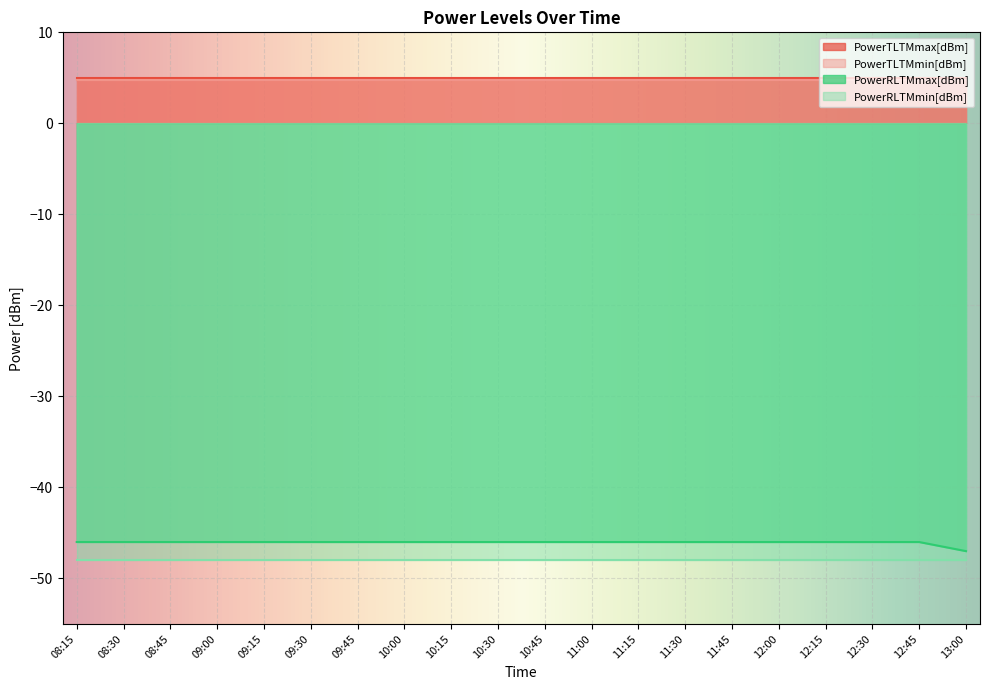

Which category has the highest value in the PowerTLTMmin[dBm] series?

08:15